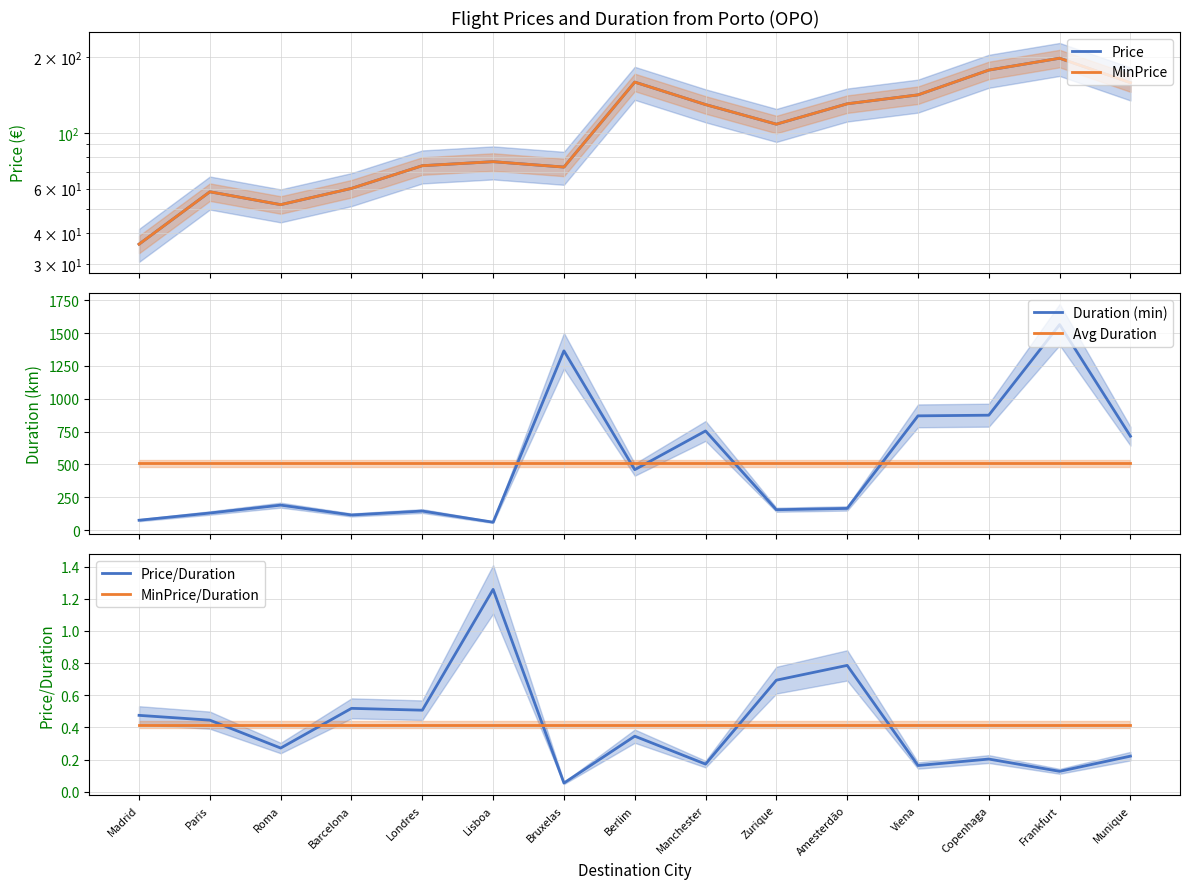

What is the average value of the Avg Duration series?

509